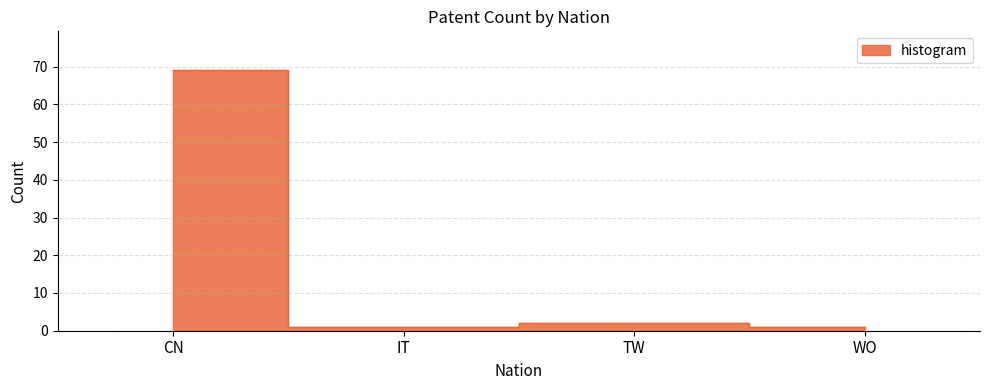

Is it true that the value at CN is 69?

True